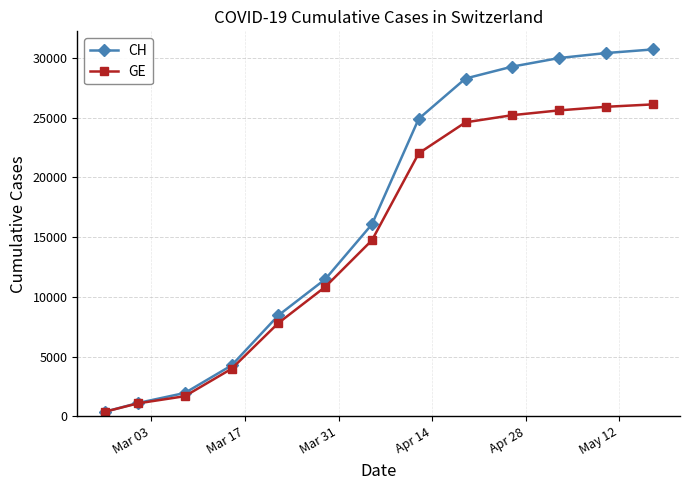

What is the lowest value of the GE series?

375